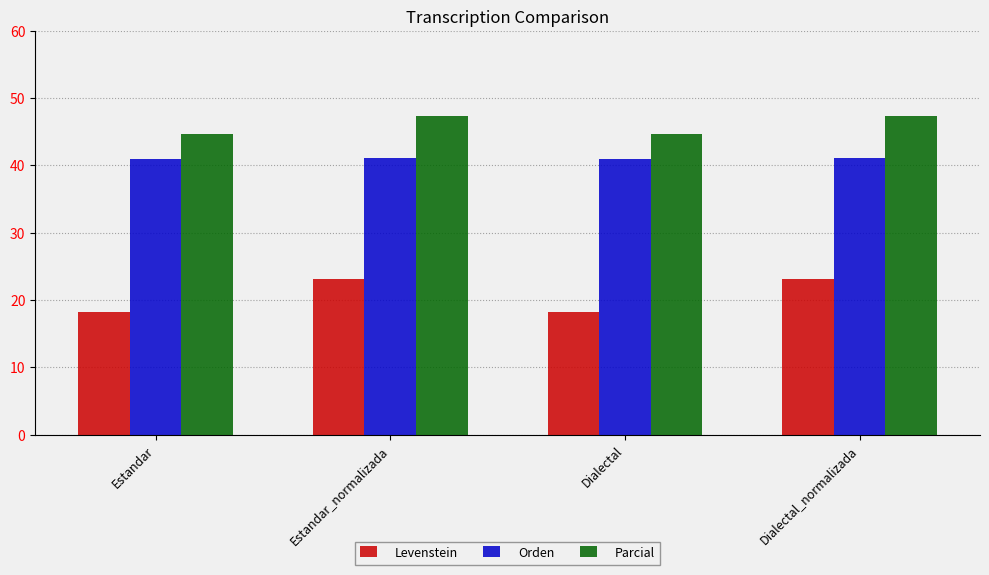

Rank the series by their maximum value, from lowest to highest.

Levenstein, Orden, Parcial